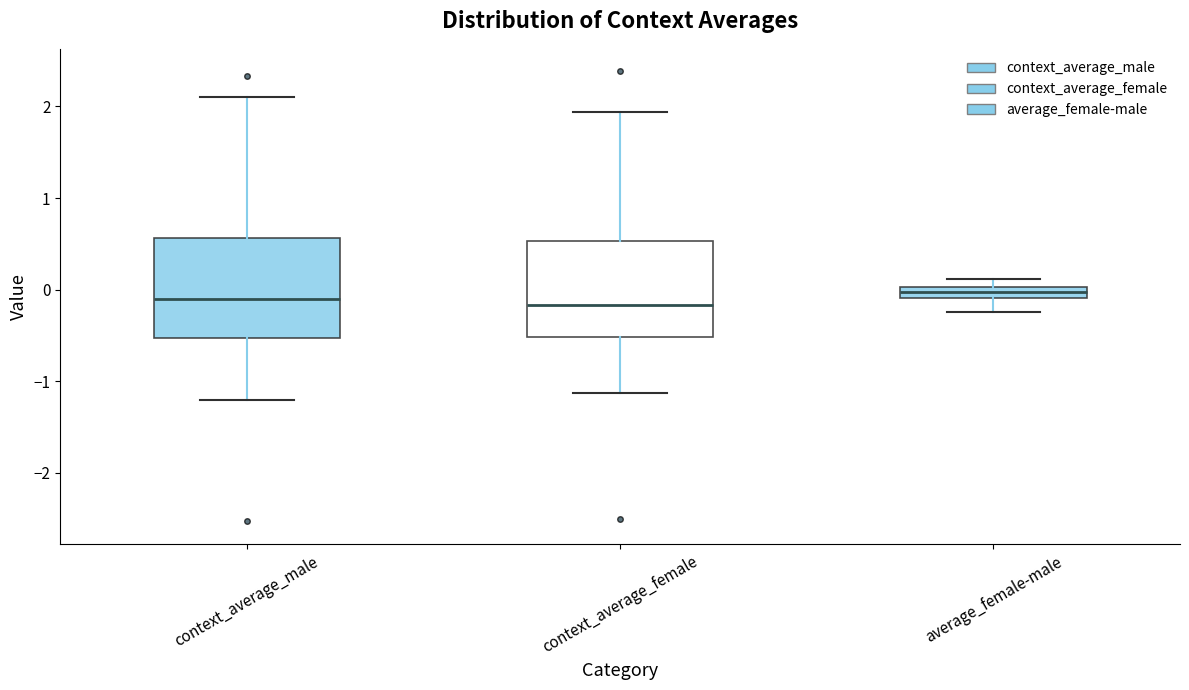

Where does the upper whisker of the box for context_average_male end on the y-axis? The values are not printed on the chart, so give them approximately, as read against the axis.

2.1